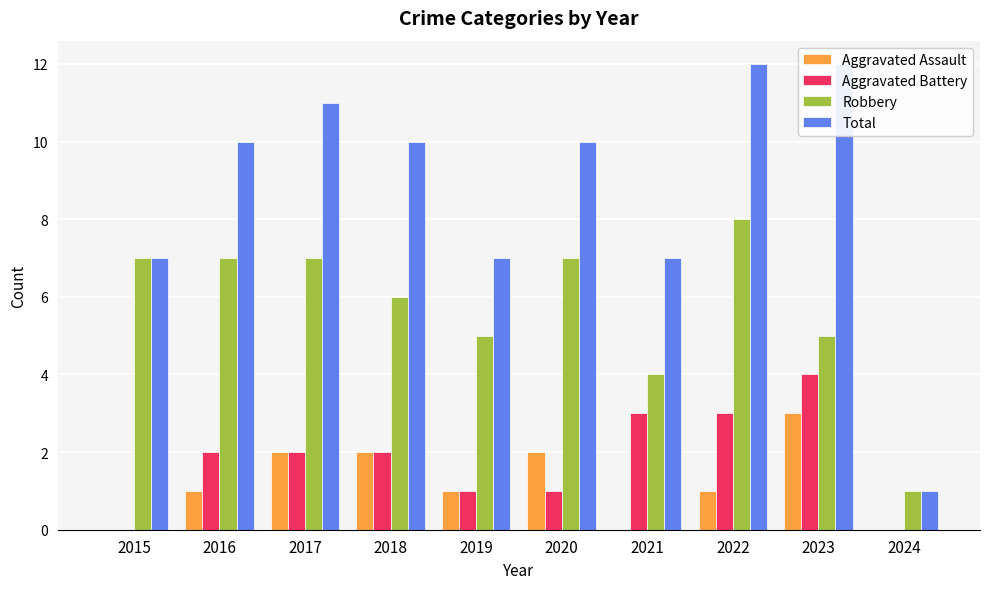

What is the value of the Aggravated Assault bar at the 4th from the left?

2